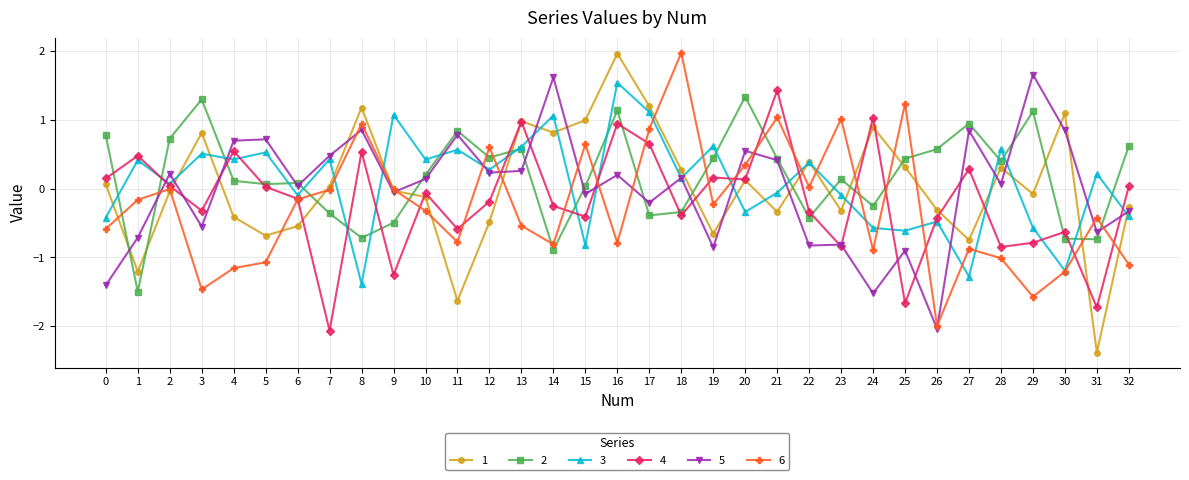

Which series has the widest spread of values?

1